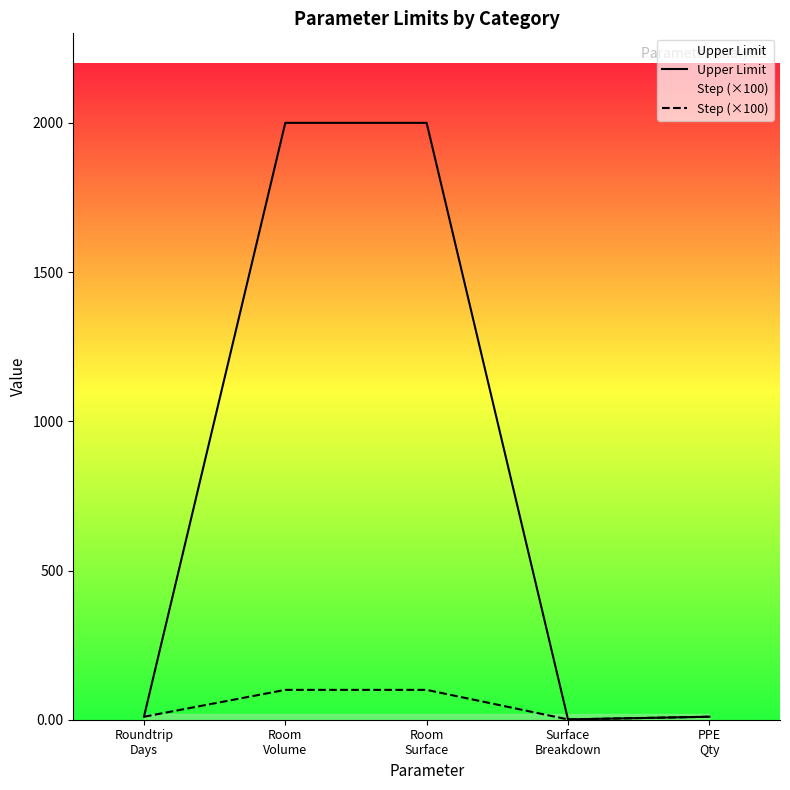

What is the lowest value of the Step (×100) series?

1